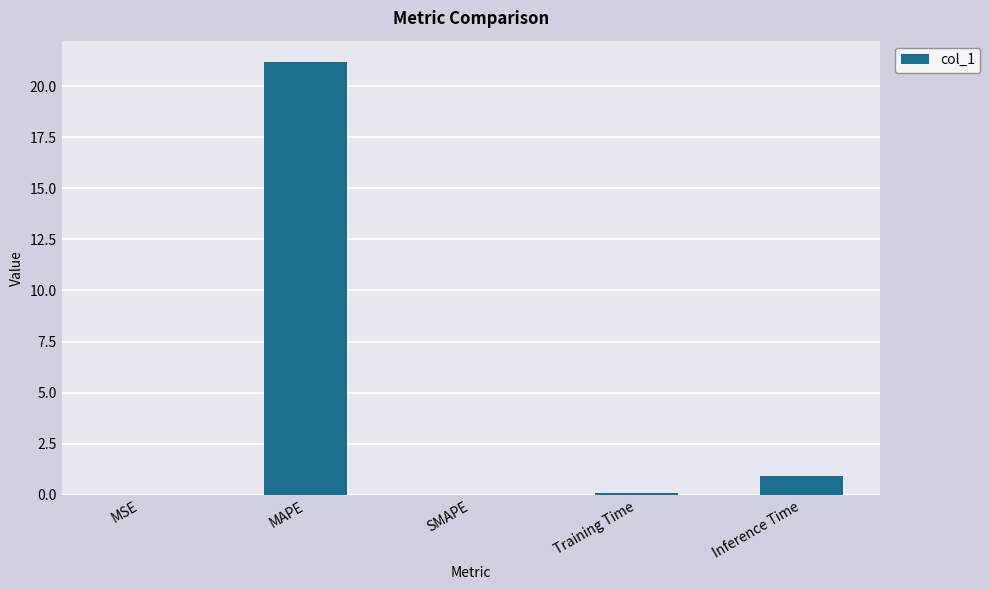

Is it true that the value at MAPE is 21.2?

True